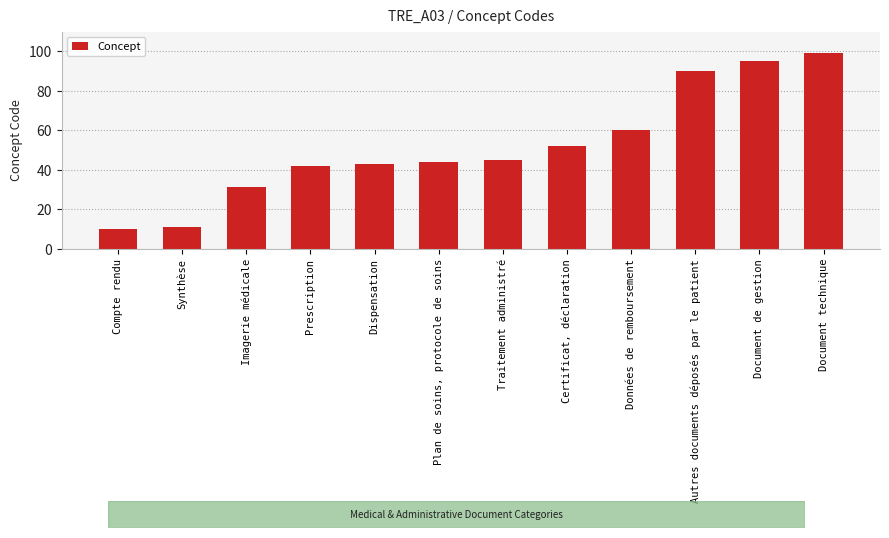

Rank the categories by value from lowest to highest.

Compte rendu, Synthèse, Imagerie médicale, Prescription, Dispensation, Plan de soins, protocole de soins, Traitement administré, Certificat, déclaration, Données de remboursement, Autres documents déposés par le patient, Document de gestion, Document technique